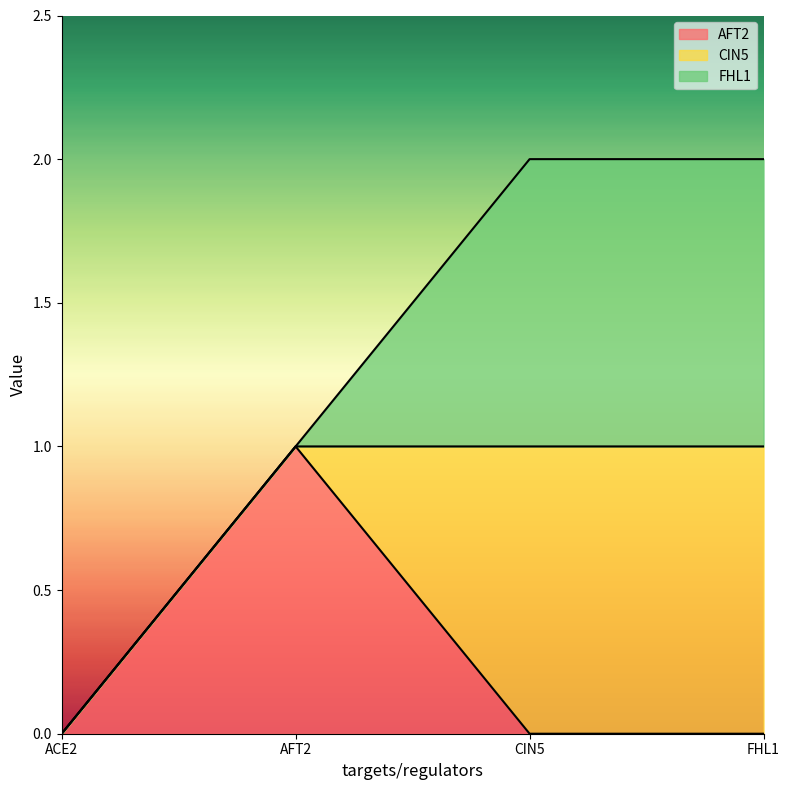

Is the value of FHL1 at ACE2 greater than the value of AFT2 at FHL1?

No